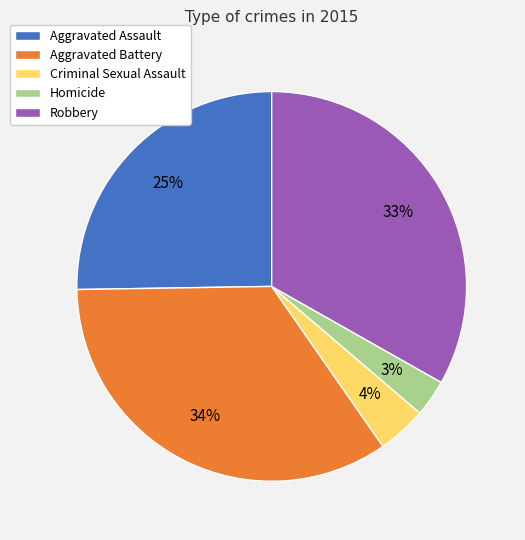

To the nearest percent, what is the average slice percentage?

20%